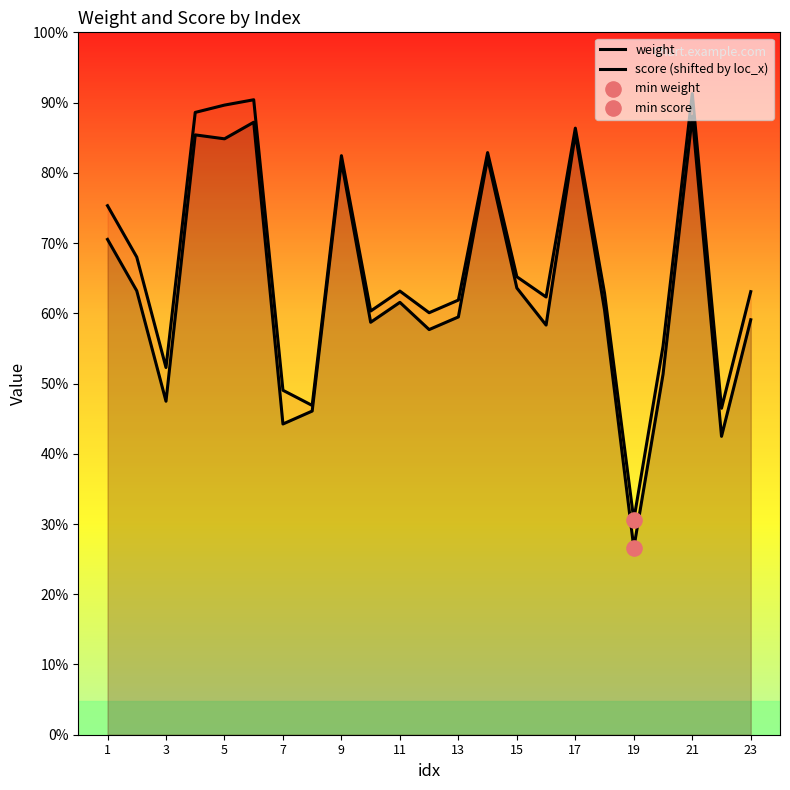

What are all the series names shown in the legend?

weight, score (shifted by loc_x)